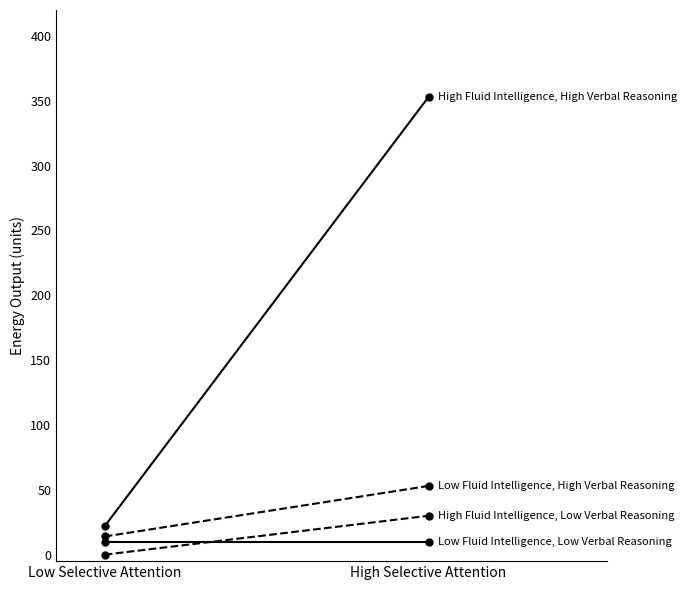

Is it true that Low Fluid Intelligence, High Verbal Reasoning equals 10 at Low Selective Attention?

False